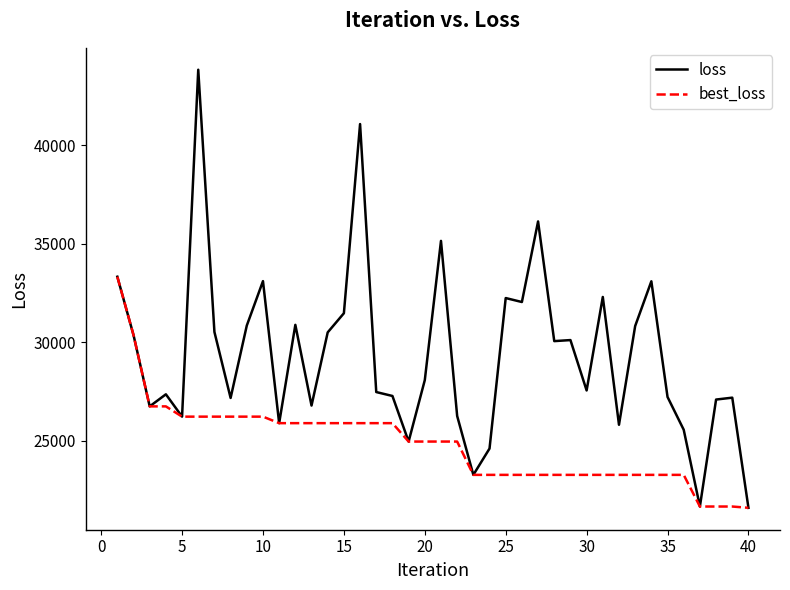

What is the smallest value displayed?

21603.2